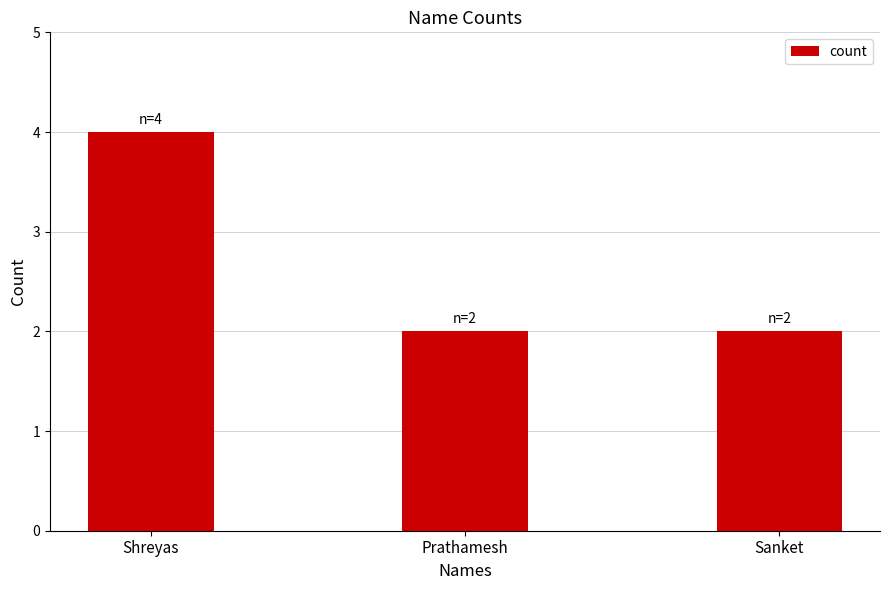

Reading left to right, what are all the values shown in this chart?

4	2	2